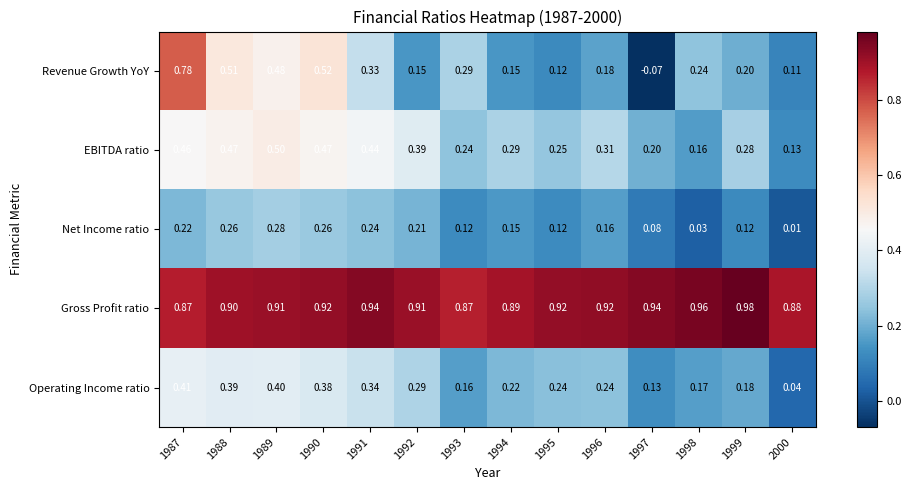

How many series are shown in this chart?

5